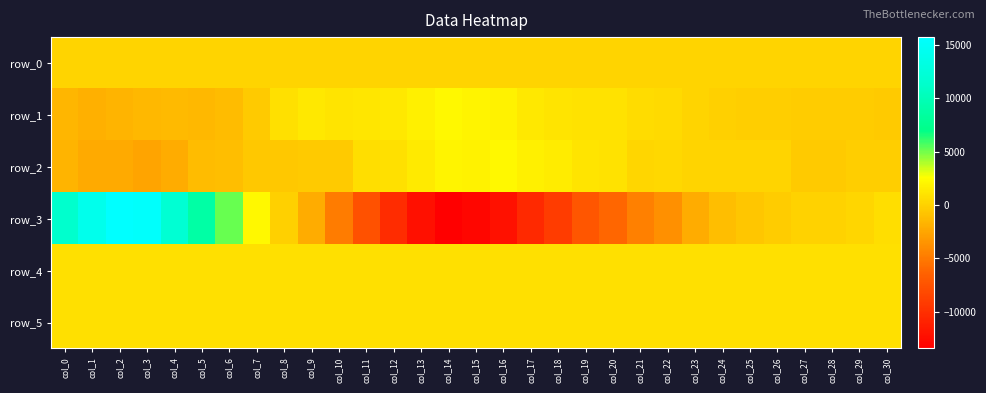

The row_1 series shows 1283.0 at col_17. True or false?

True